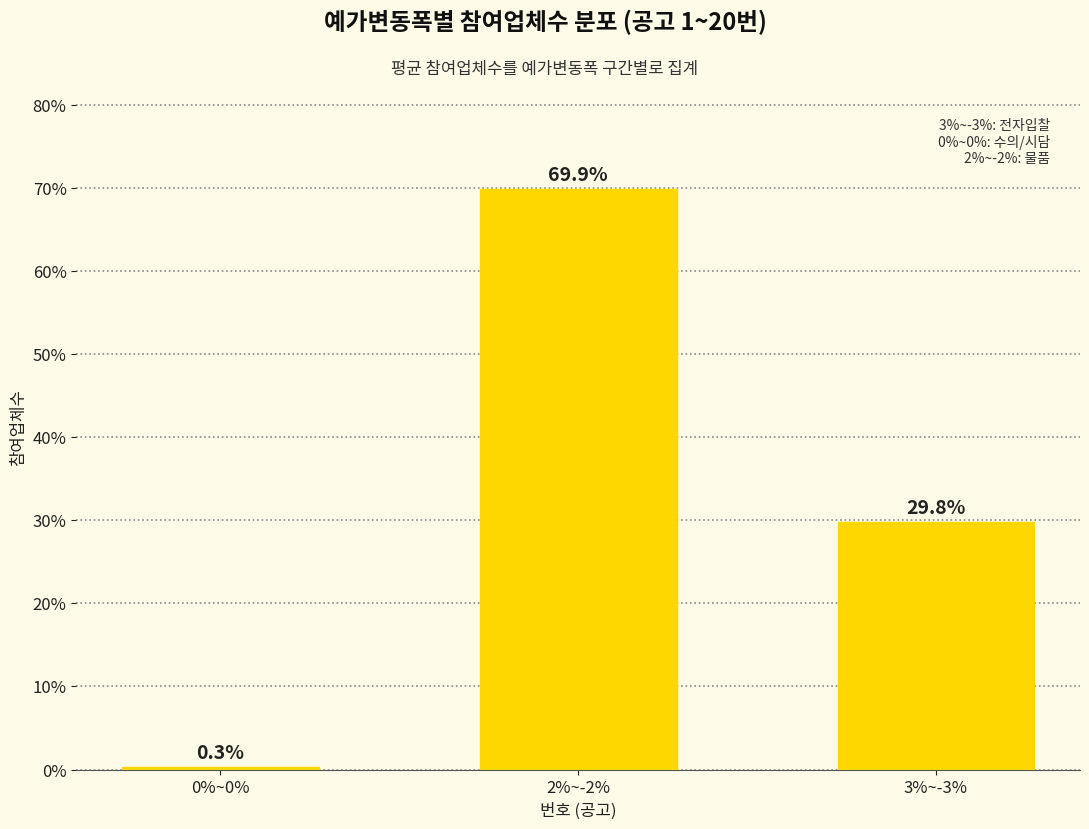

The chart shows a value of 124.0 at 2%~-2%. True or false?

False